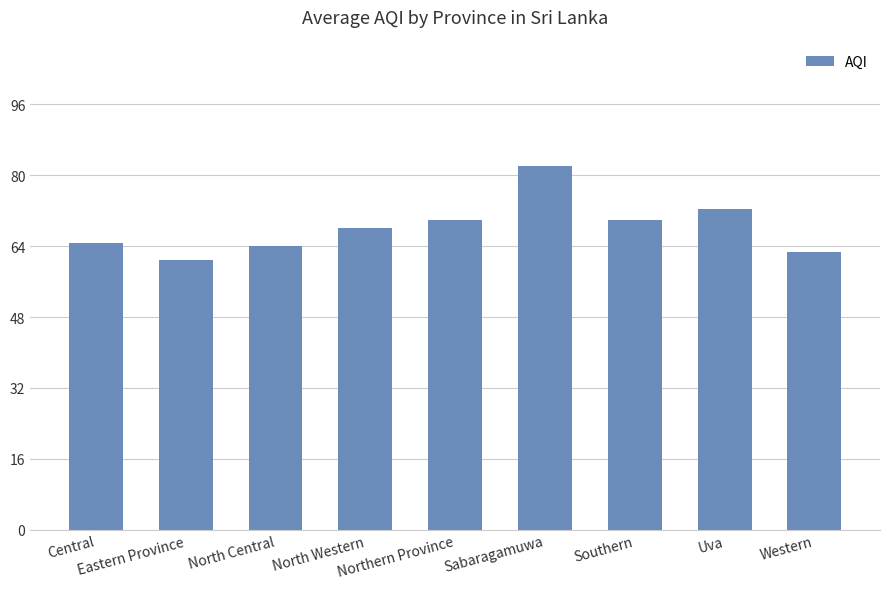

What is the difference between the second highest and second lowest values?

9.7